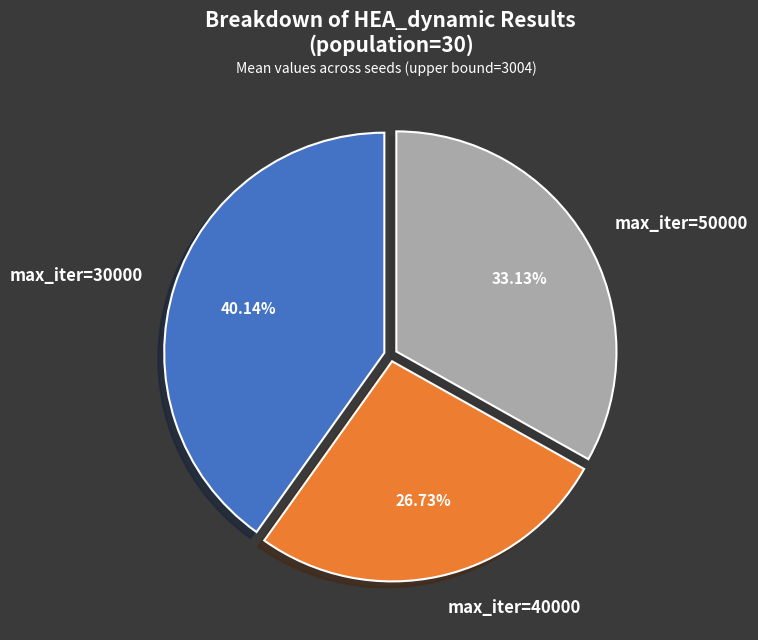

Is there any slice that represents more than half of the pie?

No